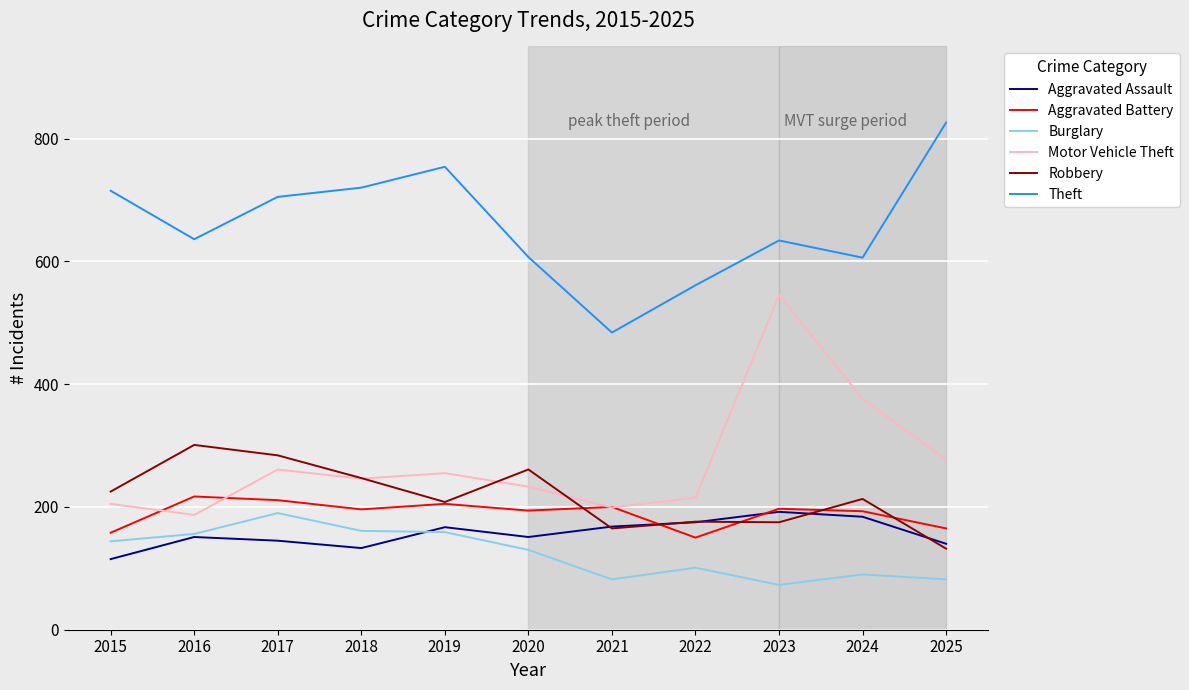

What is the spread (max minus min) of values at 2022?

460